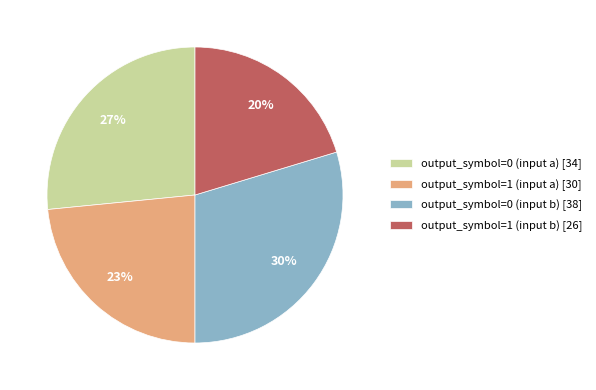

What percentage is the output_symbol=0 (input b) slice, to the nearest percent?

30%